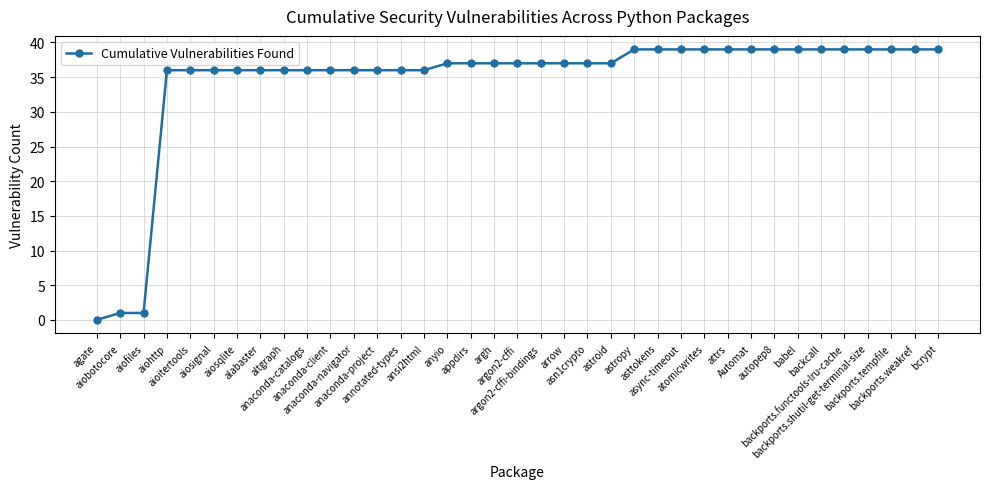

What is the label of the 15th point from the right?

astroid